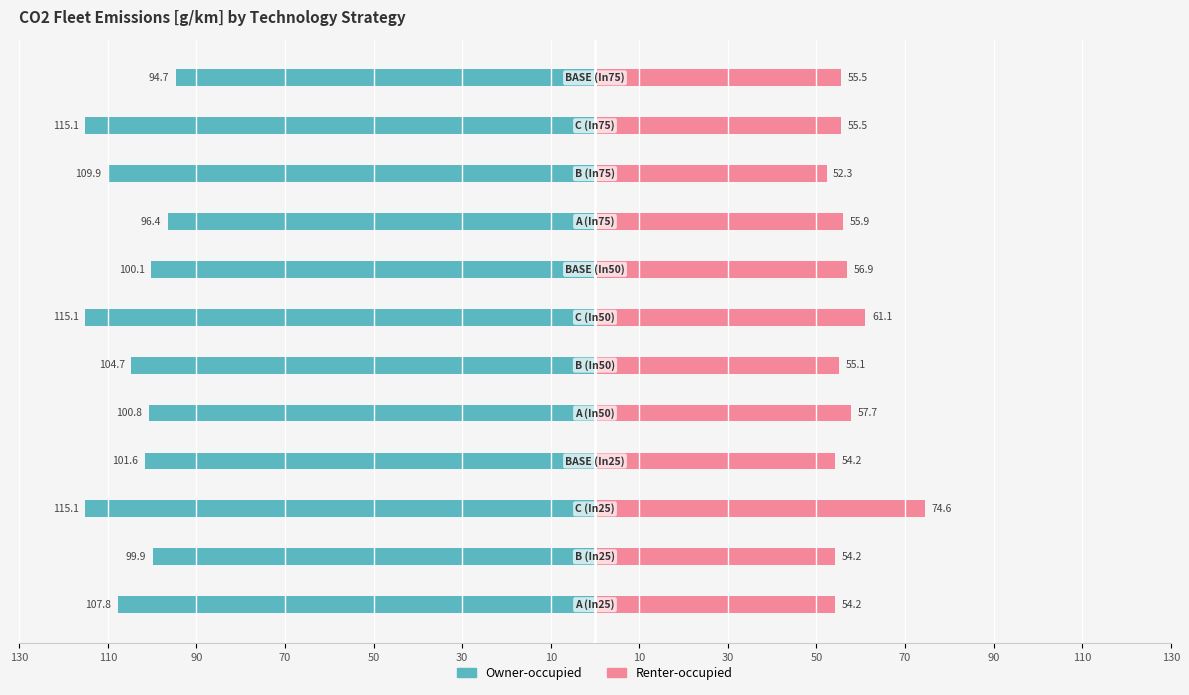

How many groups of bars are there?

12